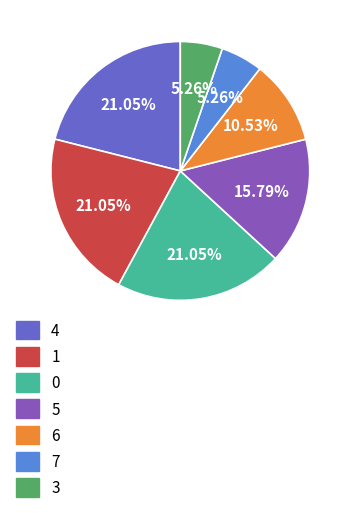

What percentage is the 3 slice, to the nearest percent?

5%